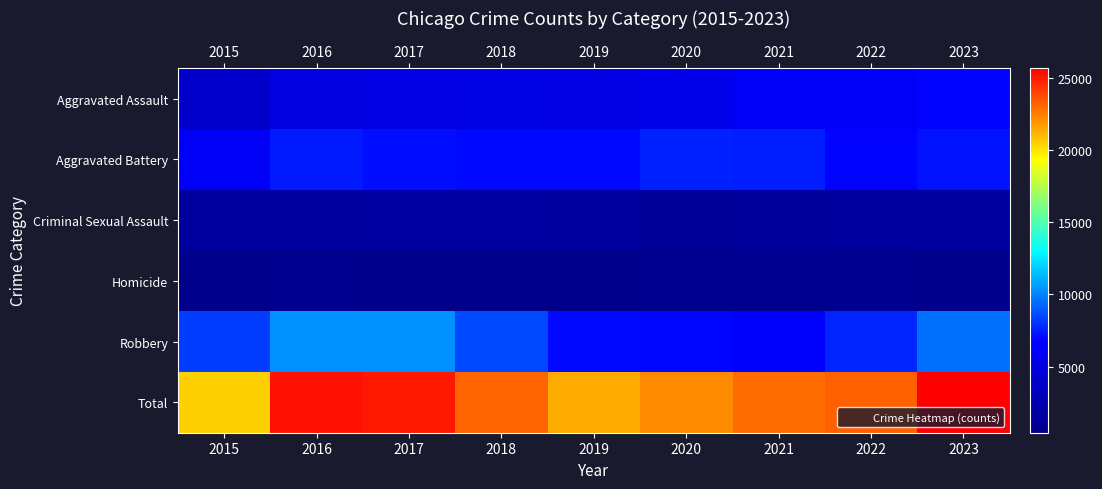

Is it true that Homicide equals 230 at 2023?

False